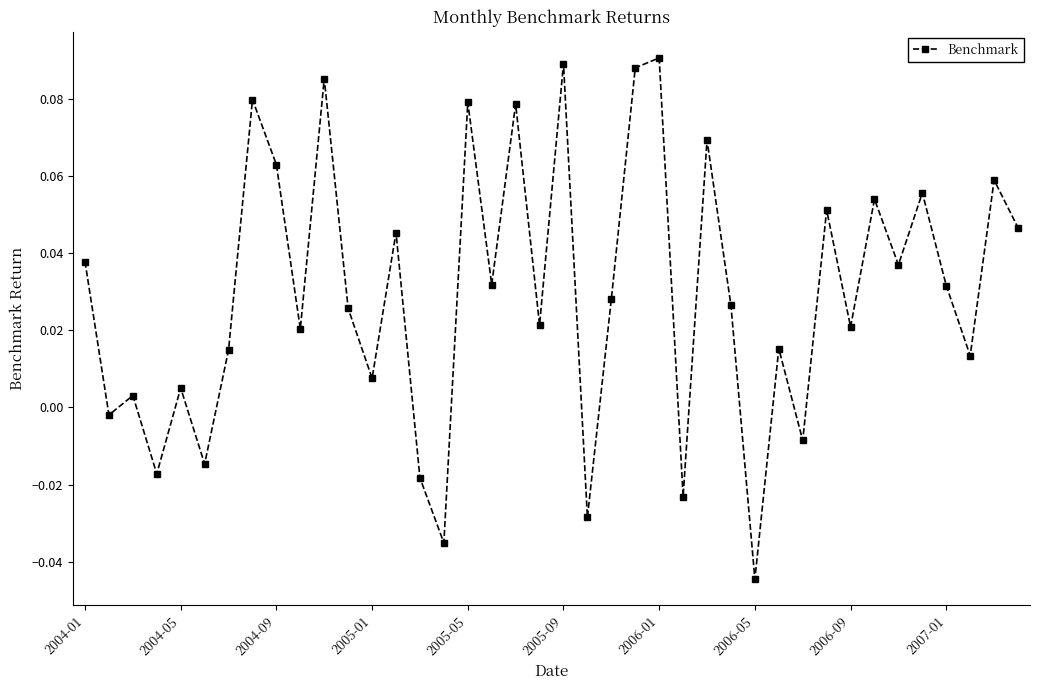

How many points are higher than both their immediate neighbors (excluding endpoints)?

15